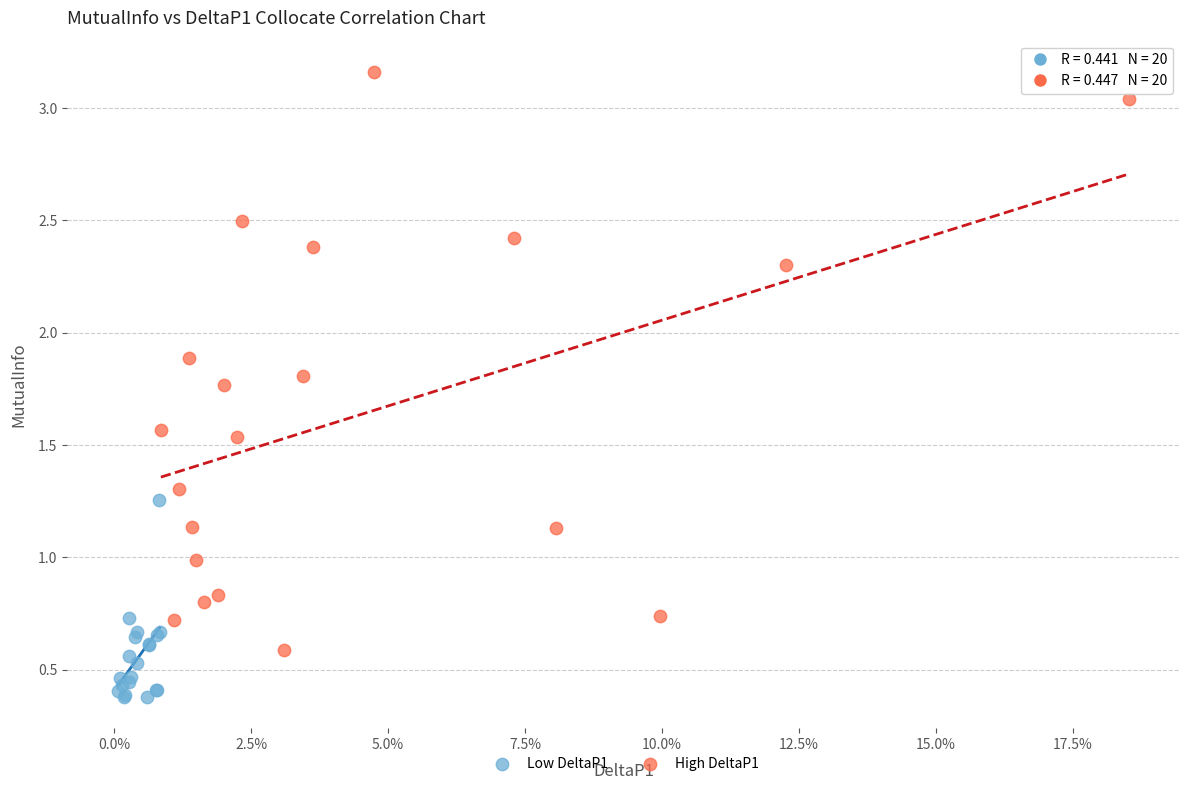

Which series contains the lowest Y value?

Low DeltaP1